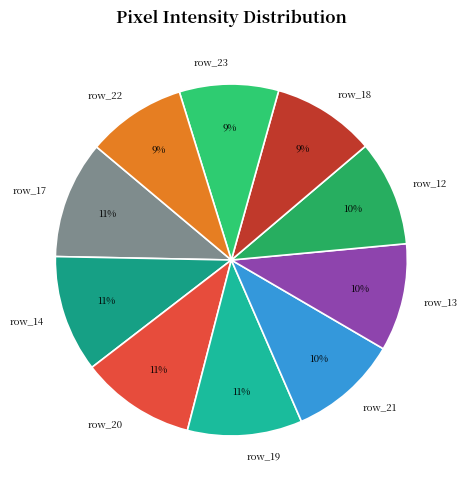

Approximately how many times larger is the value at row_17 compared to row_12?

1.1